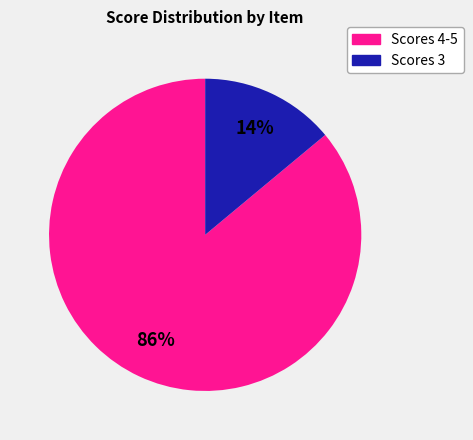

Count the number of slices in the pie.

2